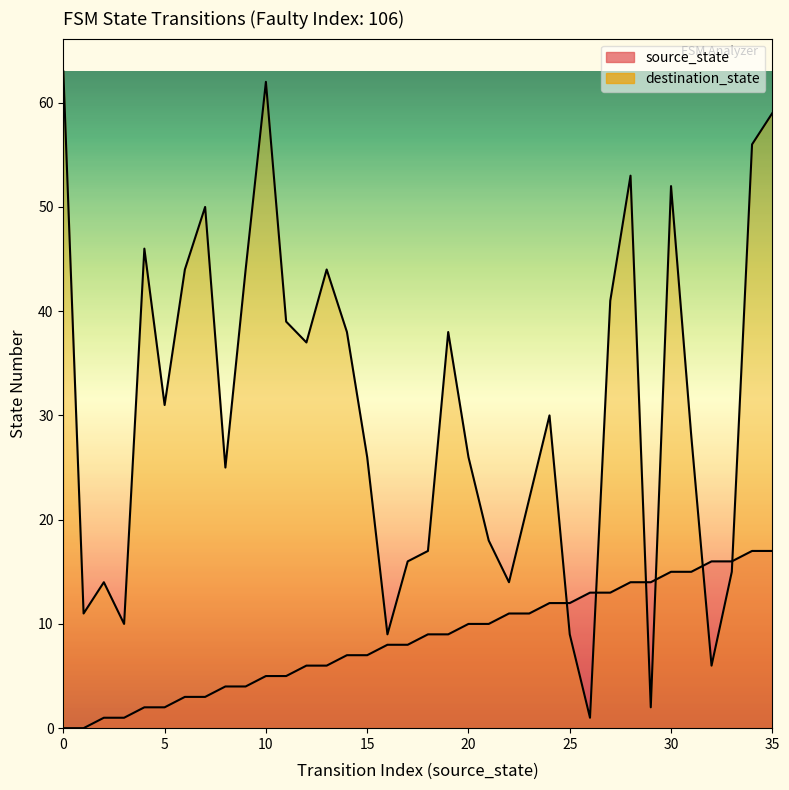

How many distinct data groups are displayed?

2